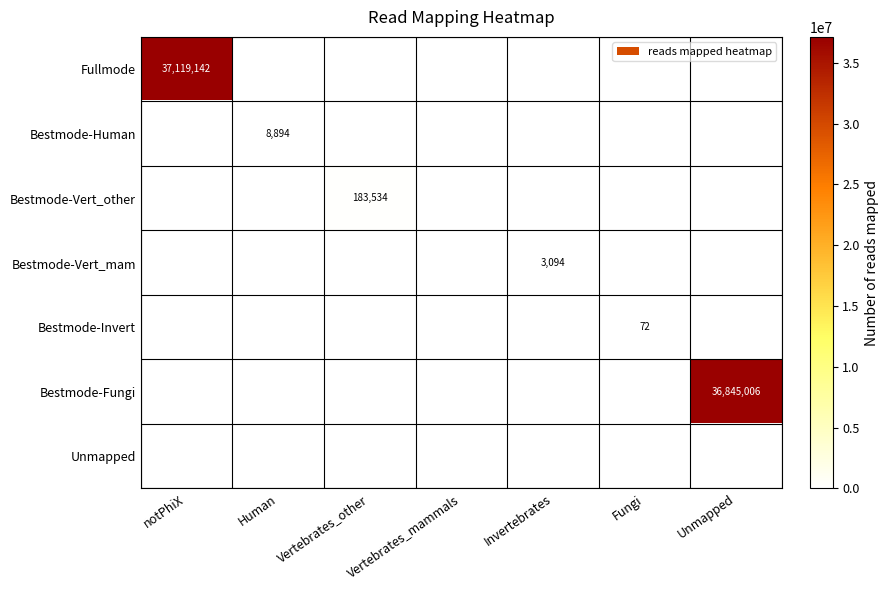

Which series has the largest range (max minus min)?

Fullmode